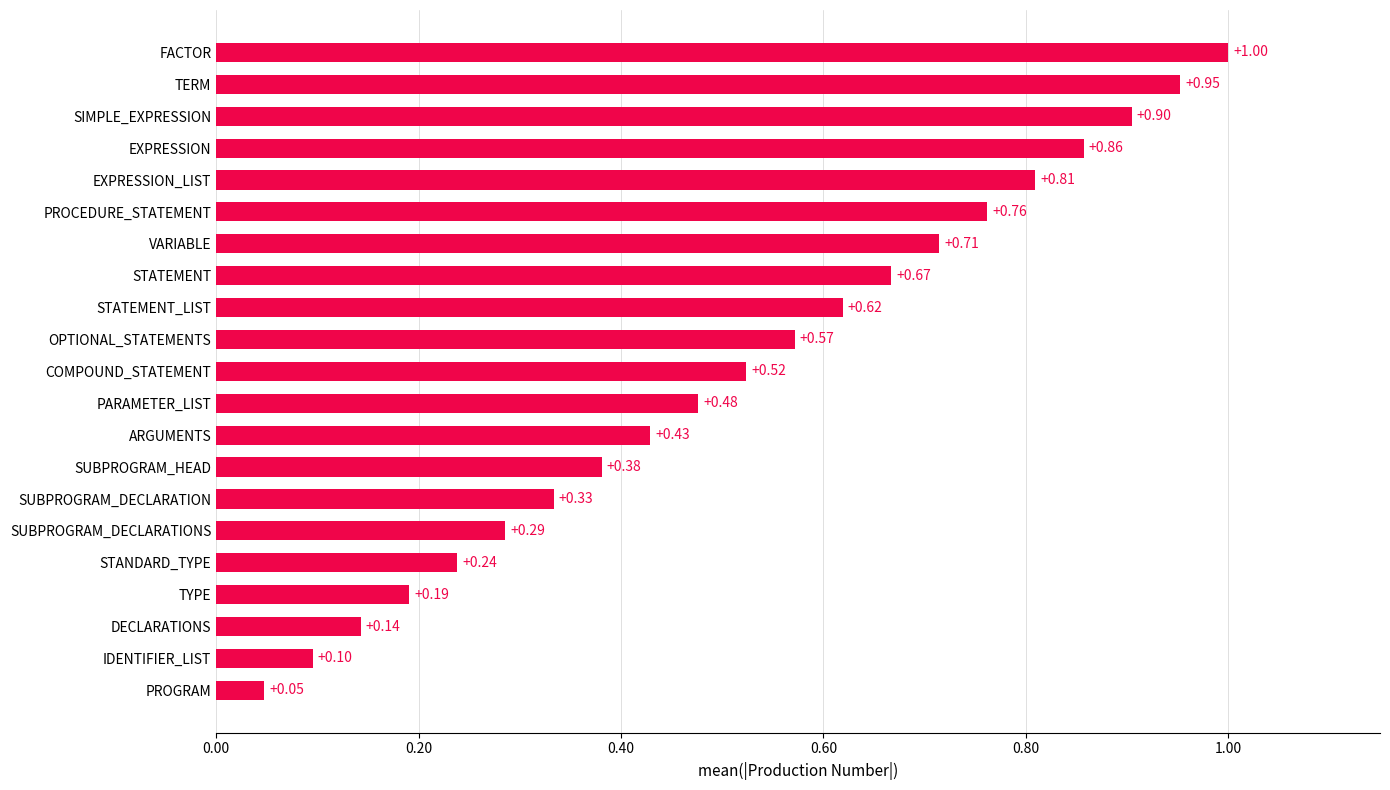

Which category has the lowest value across all series?

PROGRAM